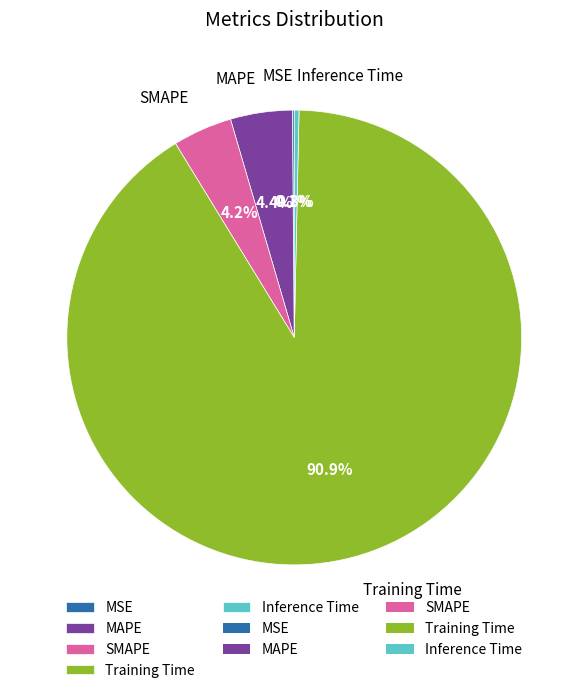

Which slice is the largest?

Training Time